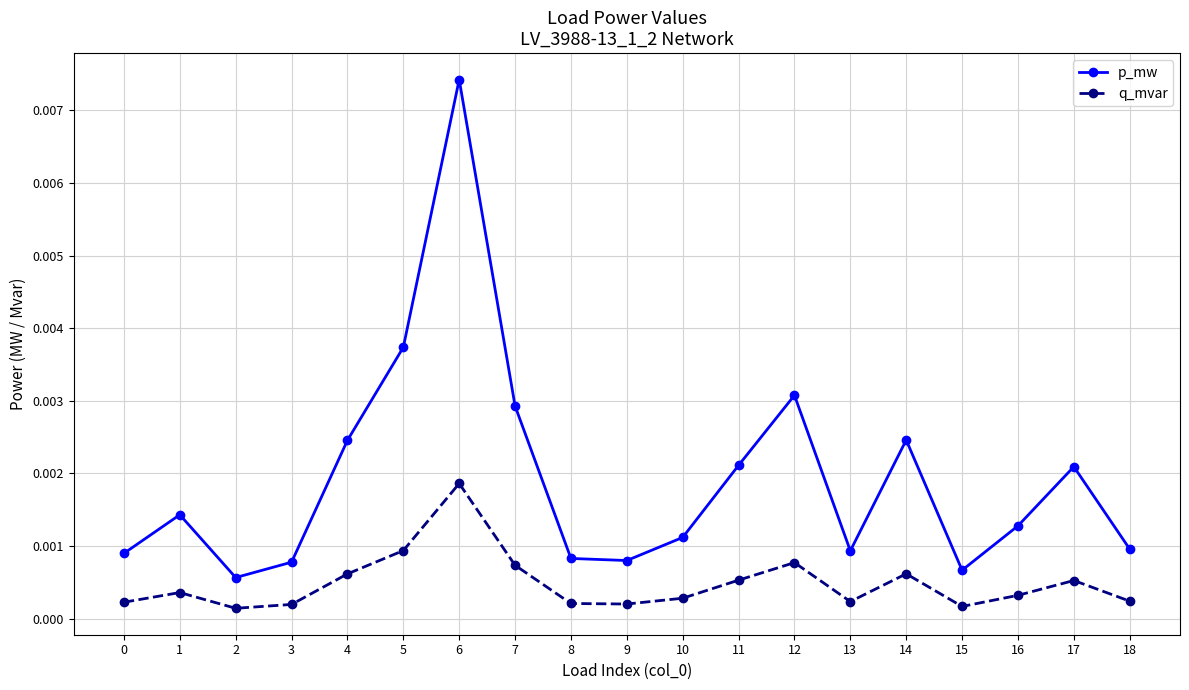

True or false: q_mvar and p_mw intersect in this chart.

False